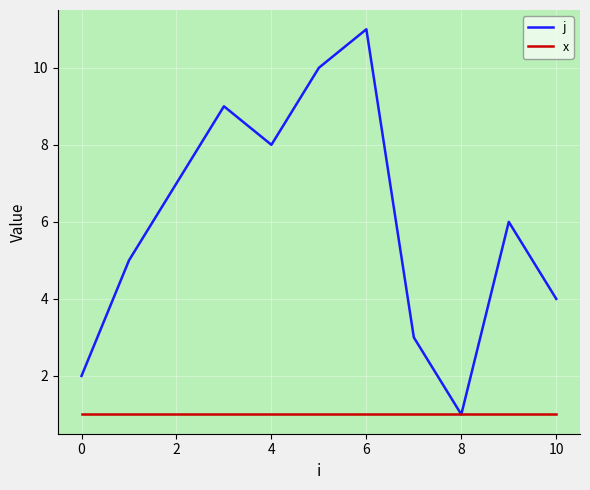

Which series has the largest range (max minus min)?

j